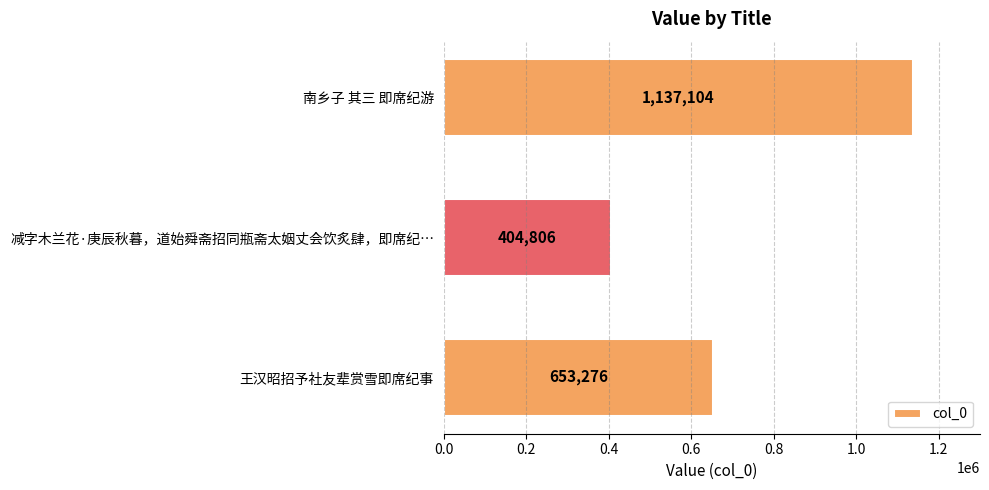

List the labels in order of value, largest first.

南乡子 其三 即席纪游, 王汉昭招予社友辈赏雪即席纪事, 减字木兰花·庚辰秋暮，道始舜斋招同瓶斋太姻丈会饮炙肆，即席纪…